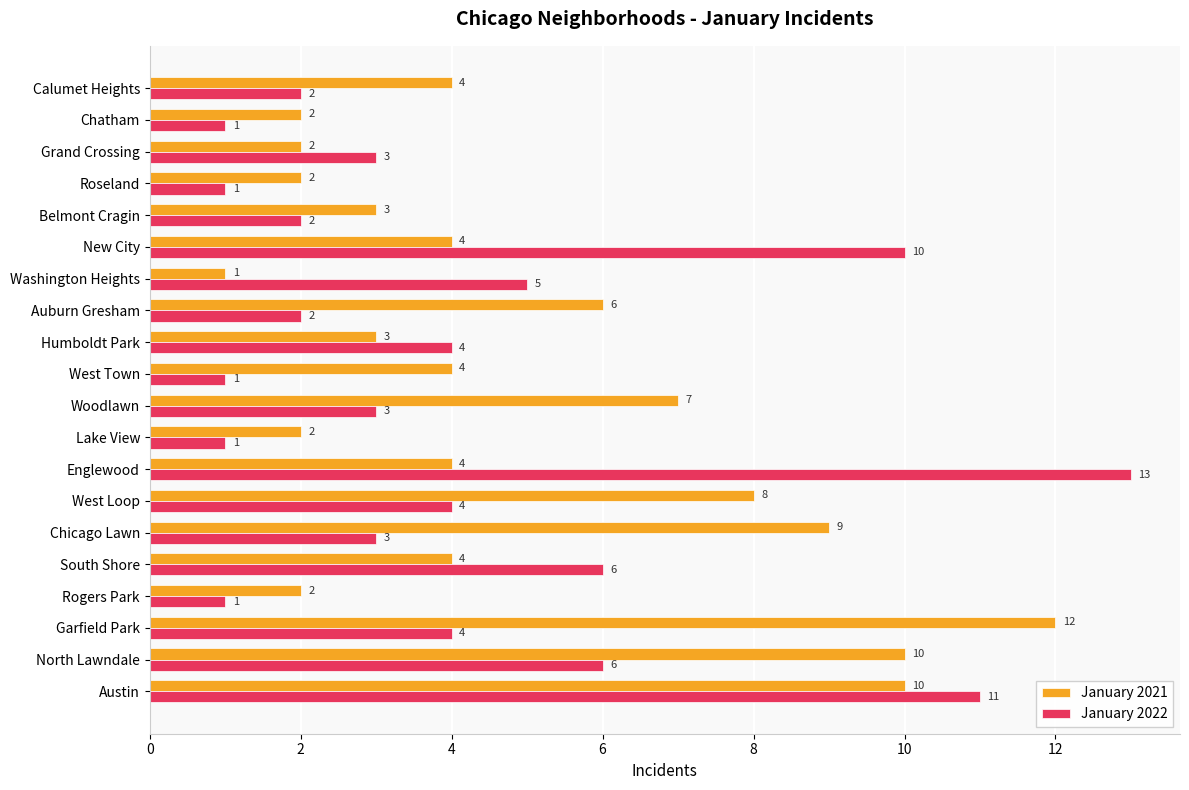

Which series has the widest spread of values?

January 2022